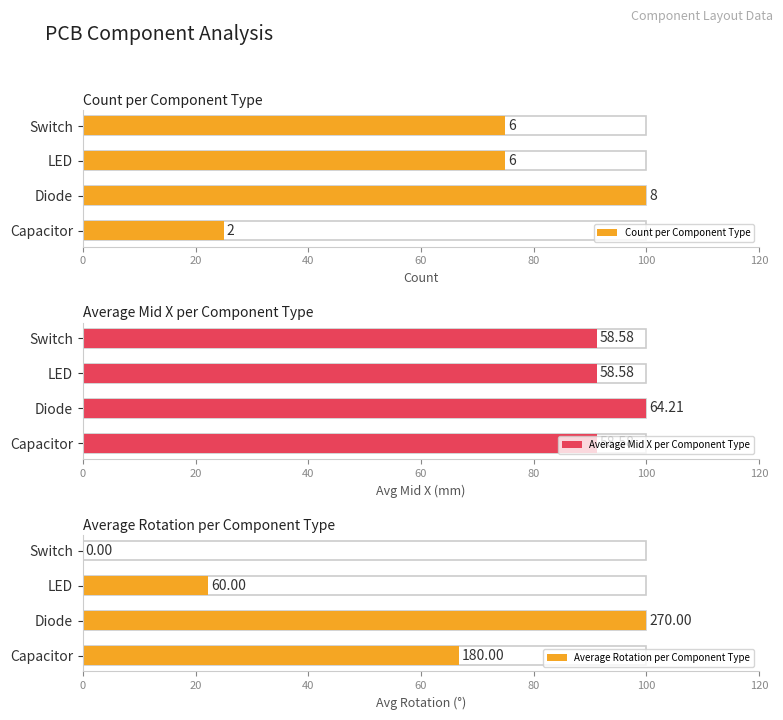

How many bars are there in each group?

3